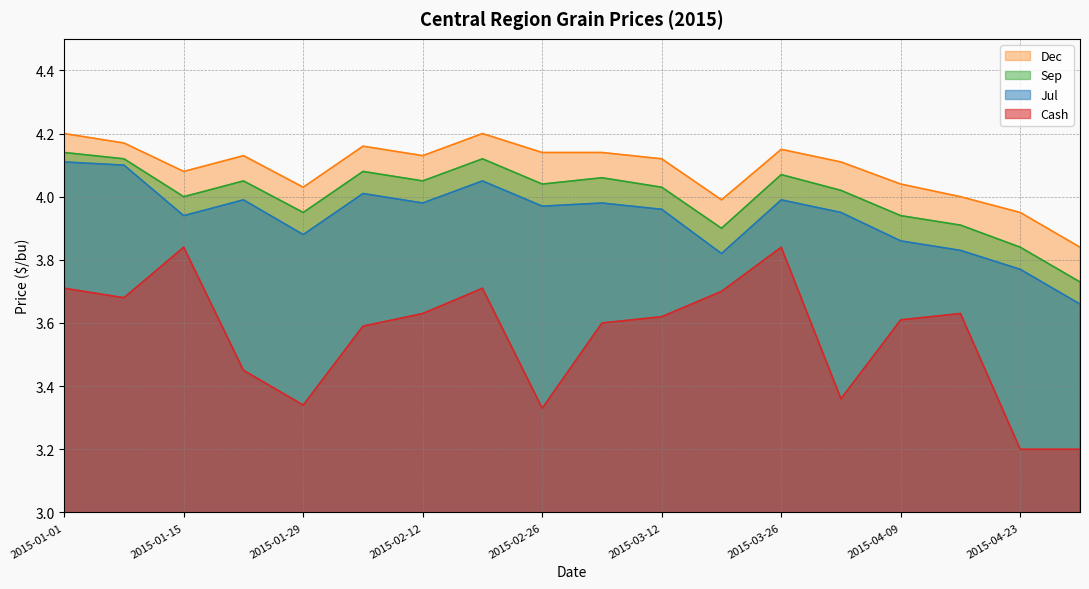

Which series changed the most between 2015-03-12 and 2015-03-26?

Cash